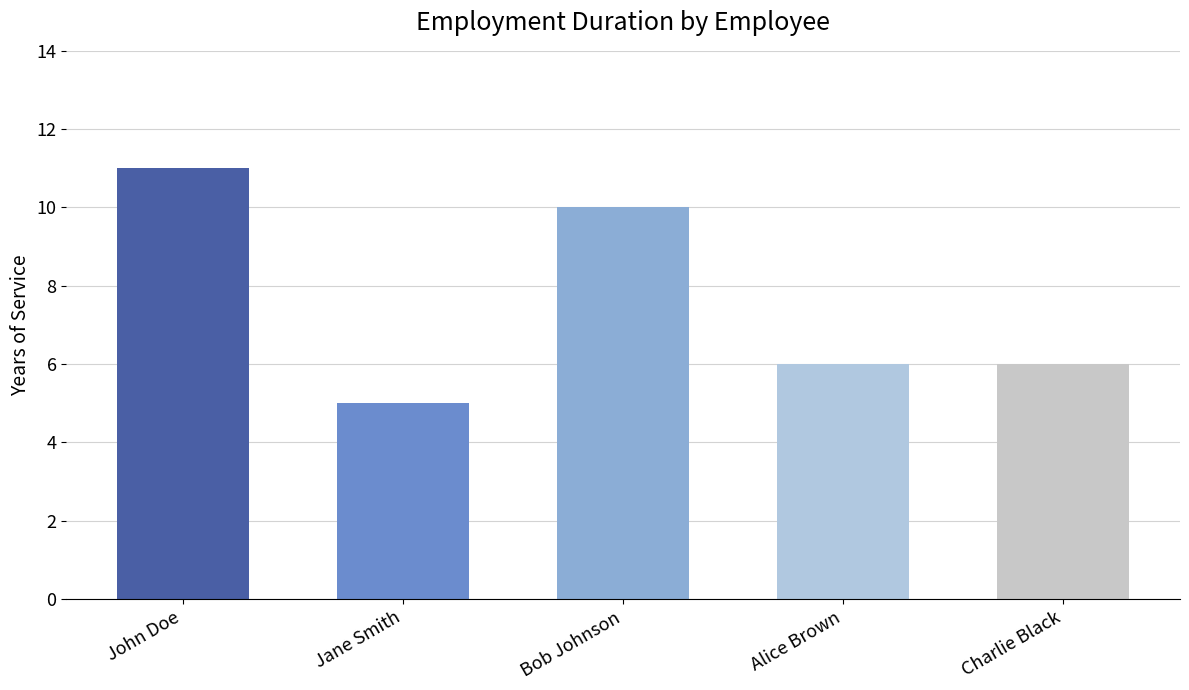

The chart shows a value of 10 at Bob Johnson. True or false?

True